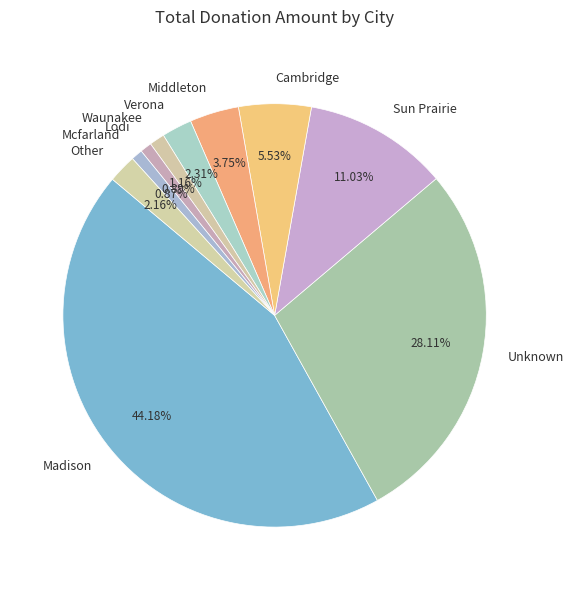

What is the largest slice in the pie chart?

Madison